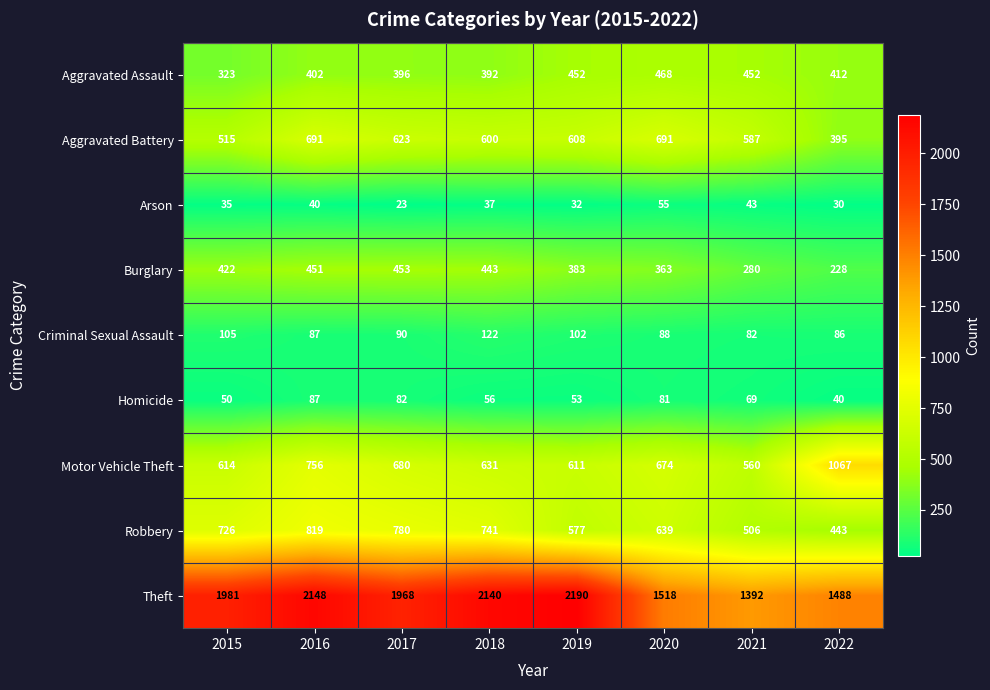

What is the greatest value displayed?

2190